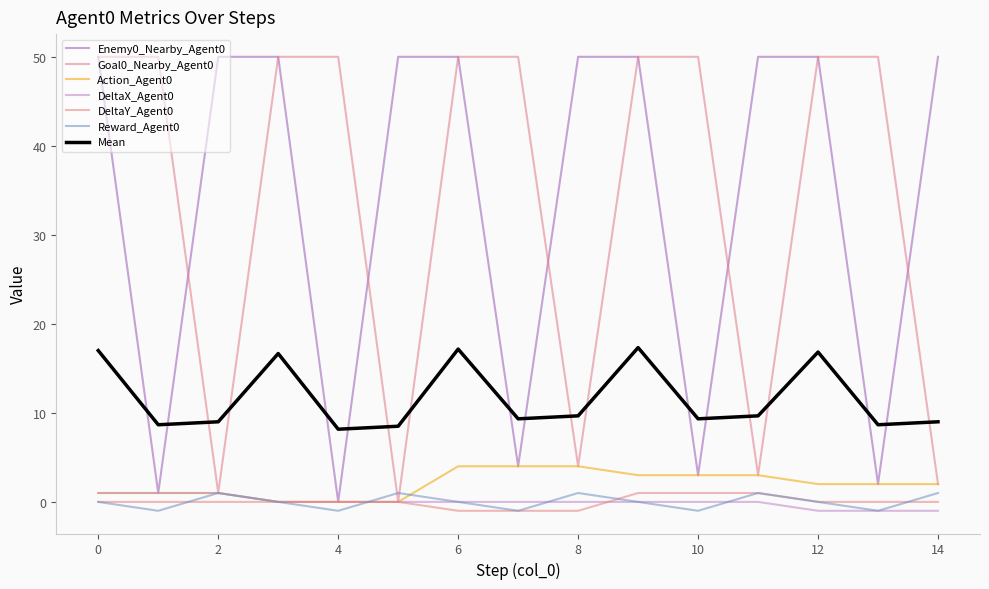

How many lines are shown in the chart?

7